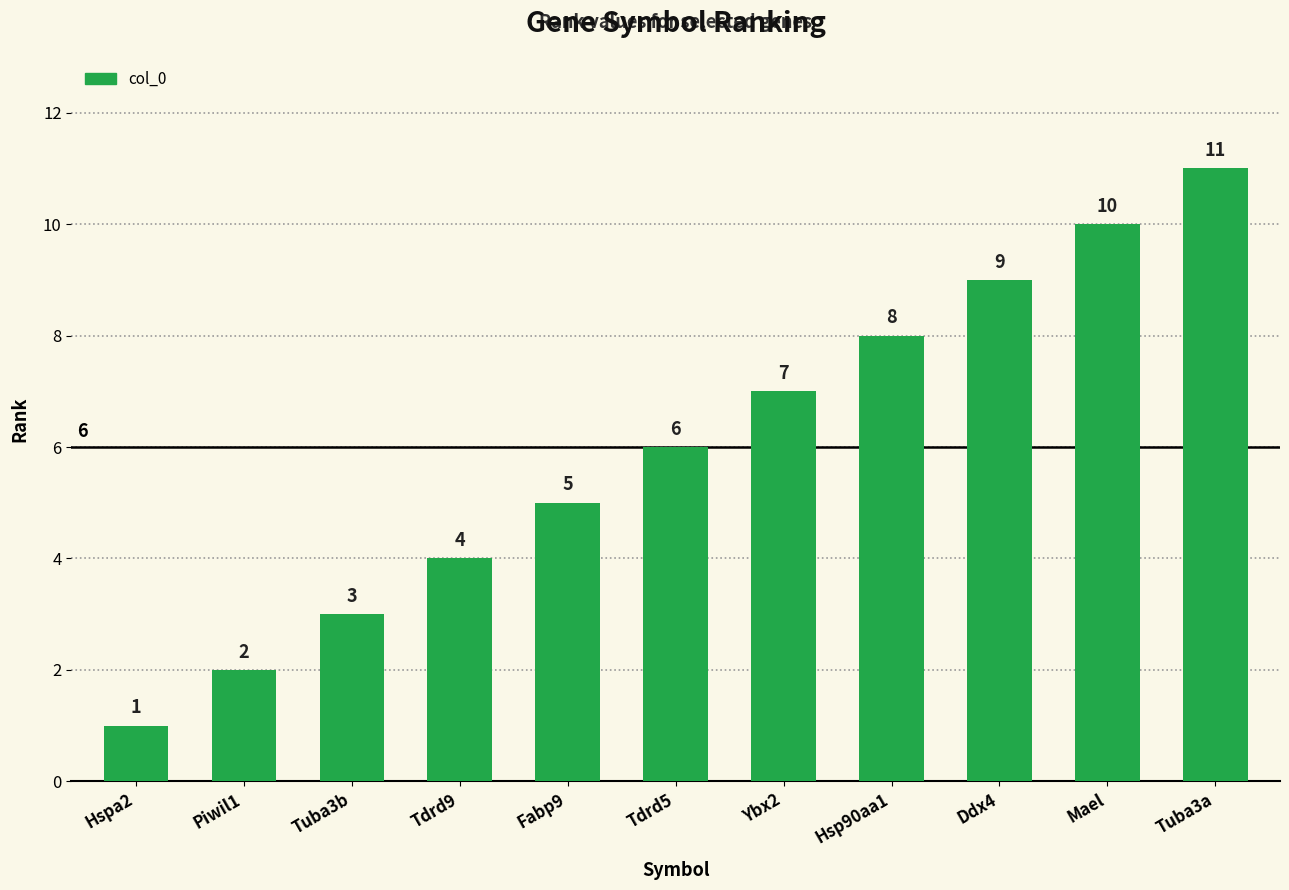

What is the label of the 9th bar from the right?

Tuba3b